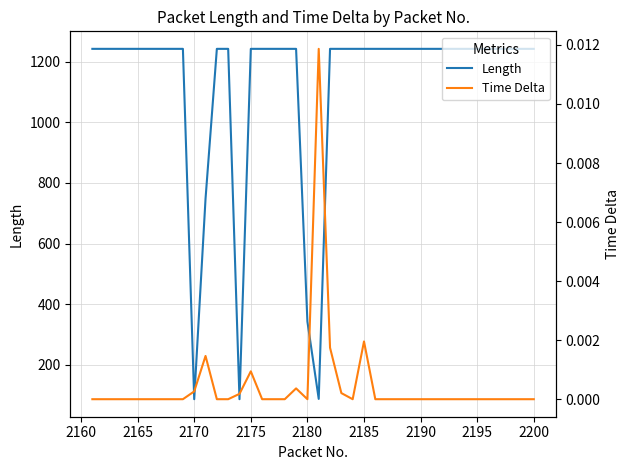

List the series in order of their peak value, lowest first.

Time Delta, Length